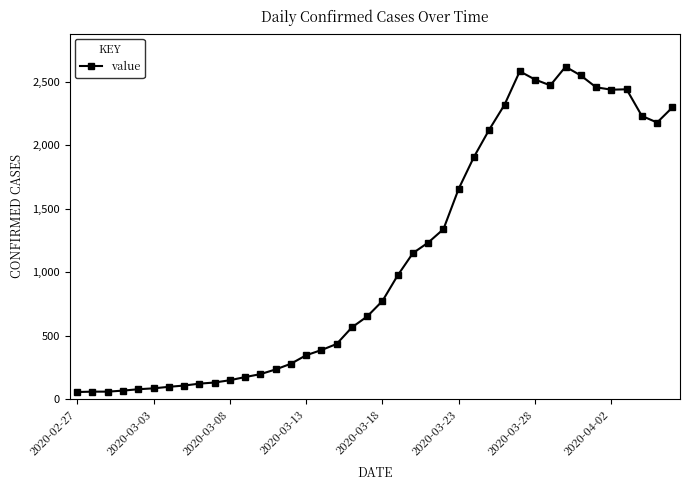

True or false: the data has more than 0 interior local peaks.

True